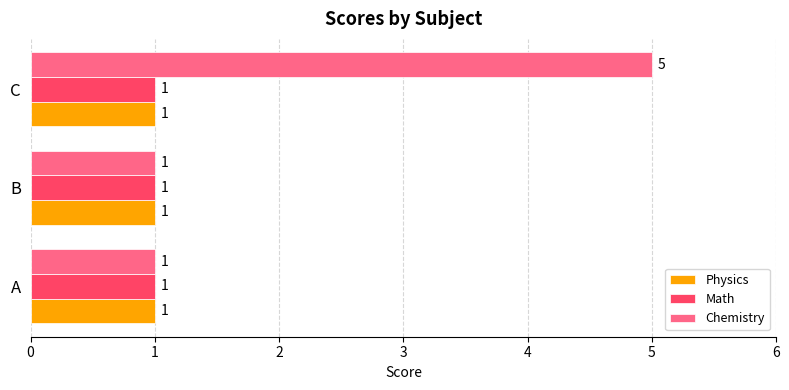

The value of Math at A is 1. True or false?

True